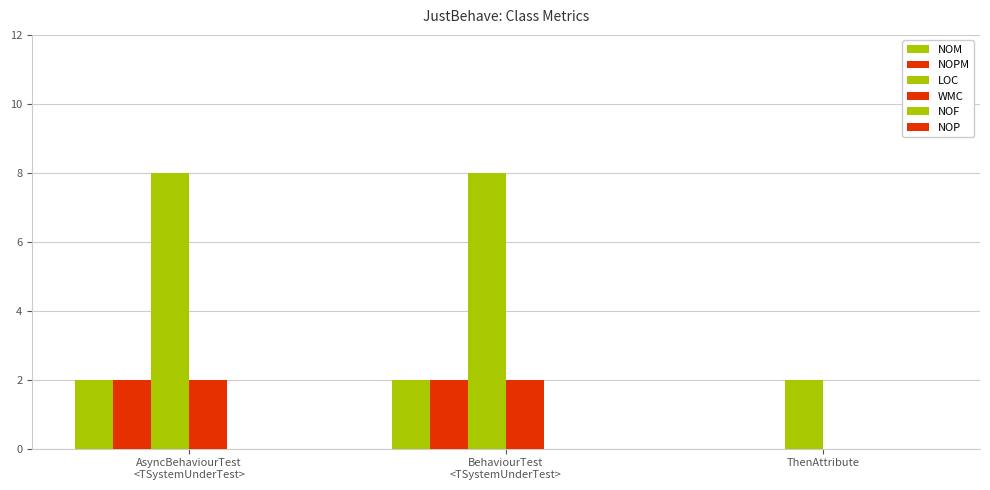

True or false: LOC has a value of 4 at AsyncBehaviourTest
<TSystemUnderTest>.

False